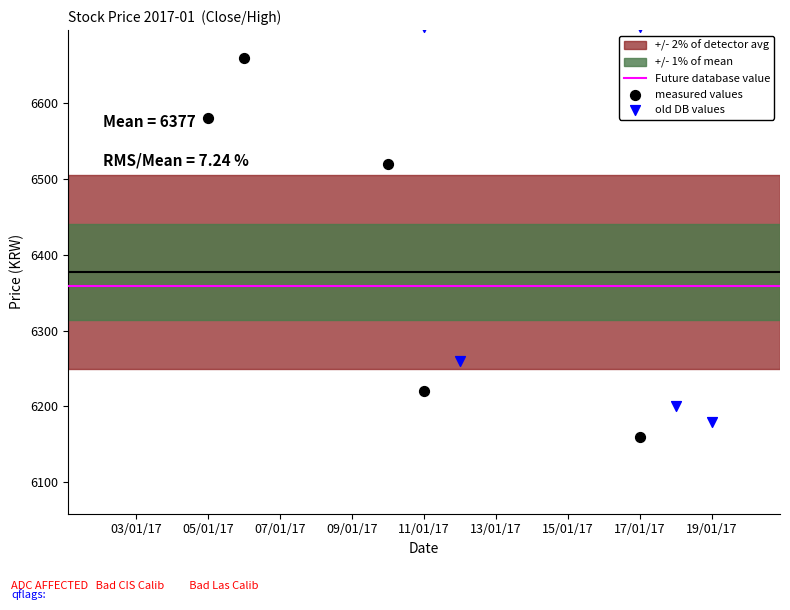

Is the value of Close at 11/01/17 greater than the value of High at 05/01/17?

No